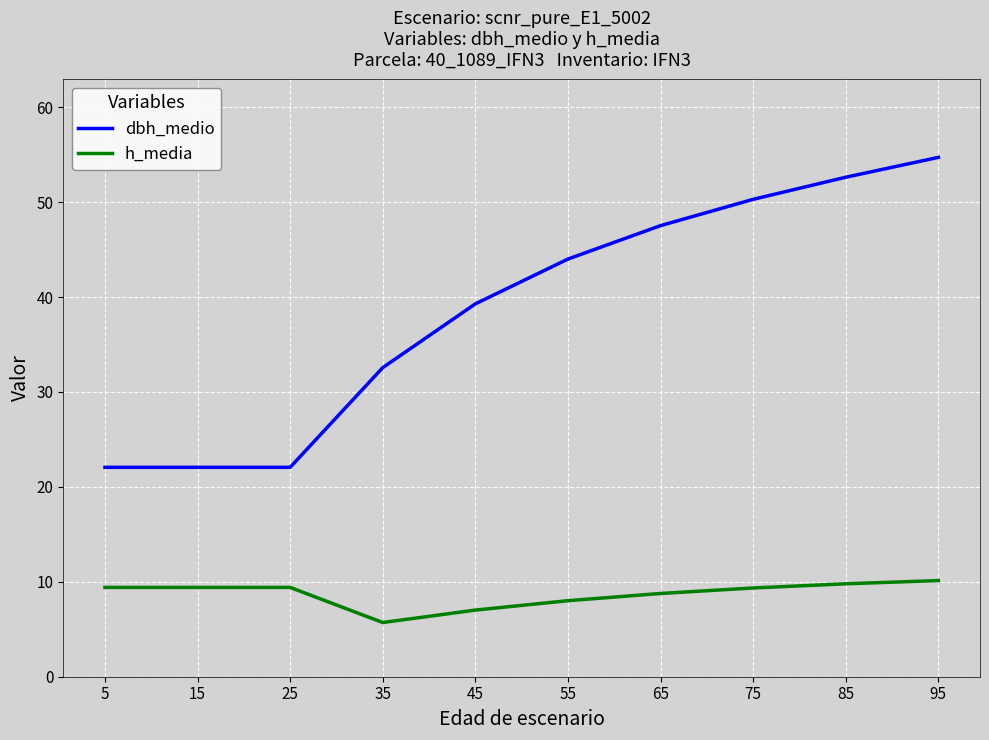

The dbh_medio series shows 32.6 at 35. True or false?

True